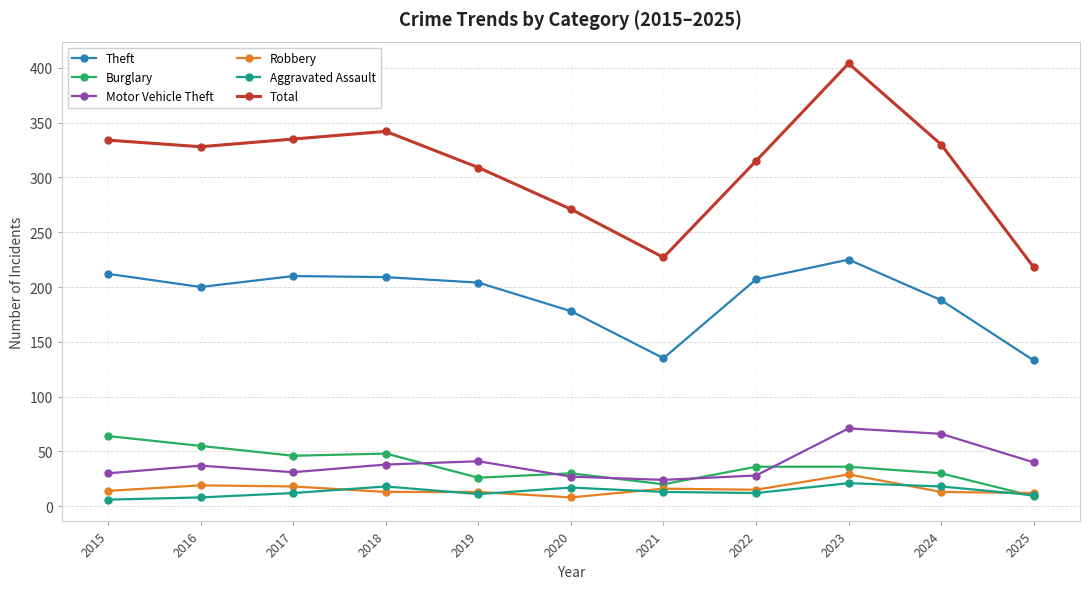

The Total series shows 179 at 2019. True or false?

False